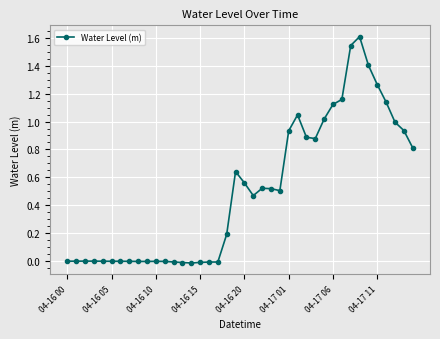

True or false: there are more than 1 points higher than both neighbors.

True